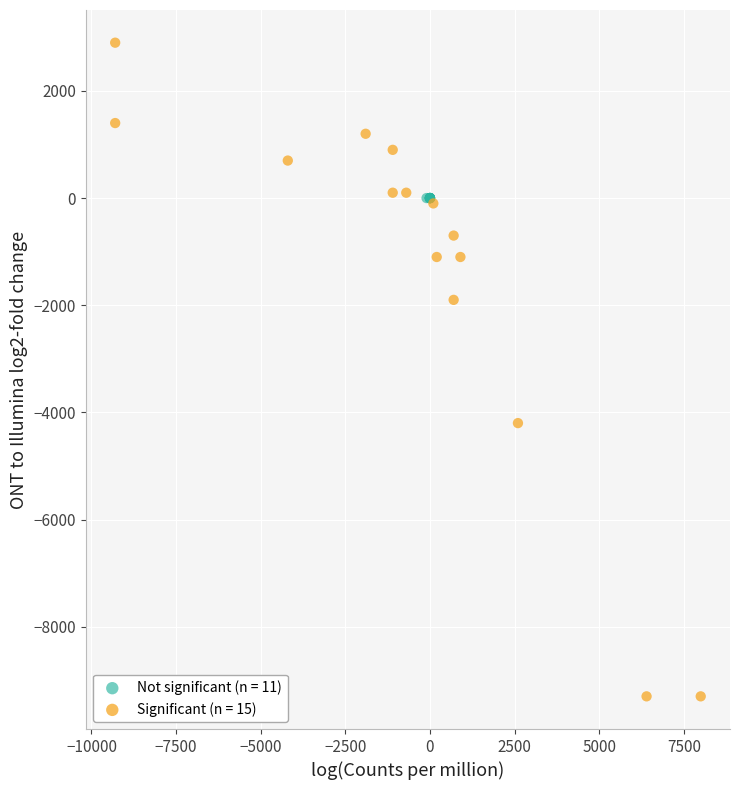

What are all the series names shown in the legend?

Not significant (n = 11), Significant (n = 15)